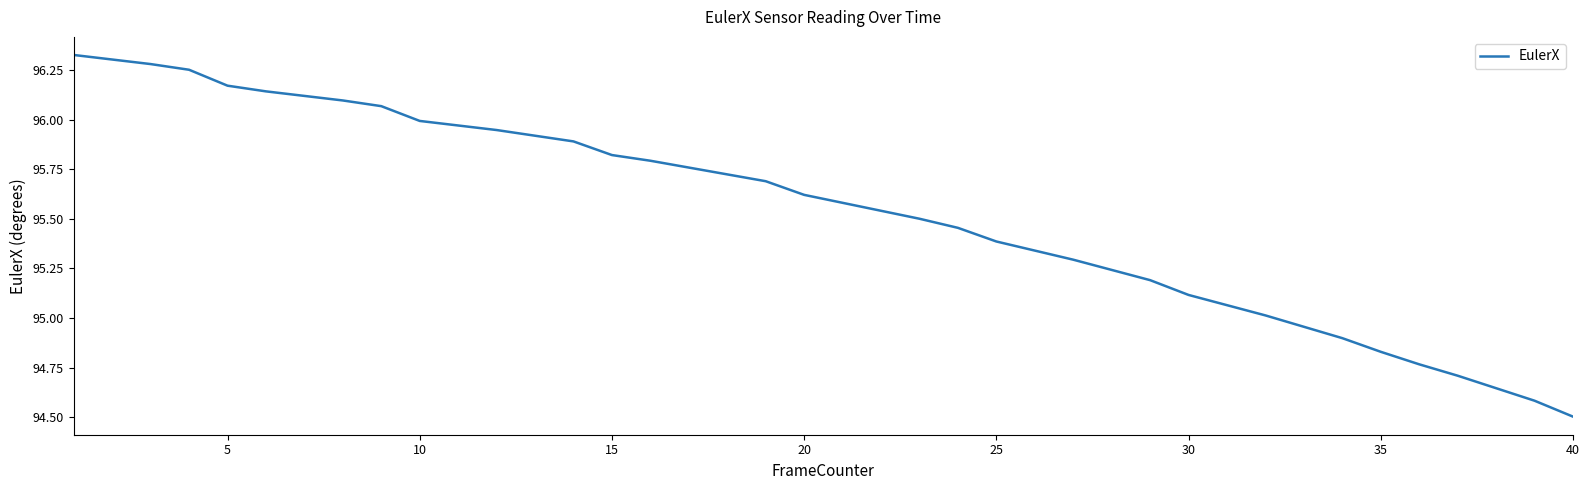

What is the minimum value shown in the chart?

94.5